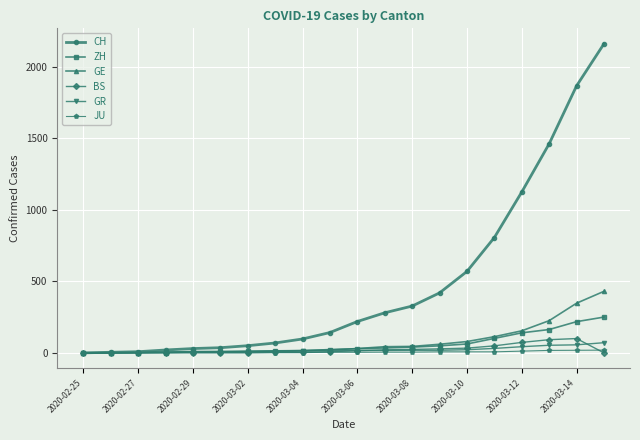

True or false: BS has more than 0 points higher than both neighbors.

True